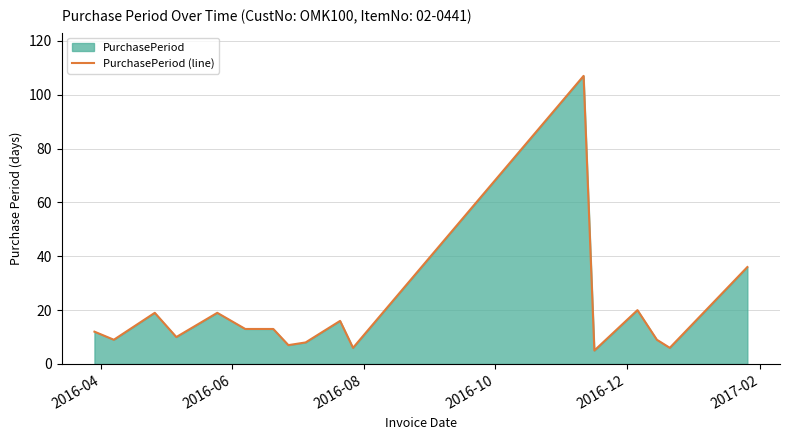

What is the smallest value displayed?

5